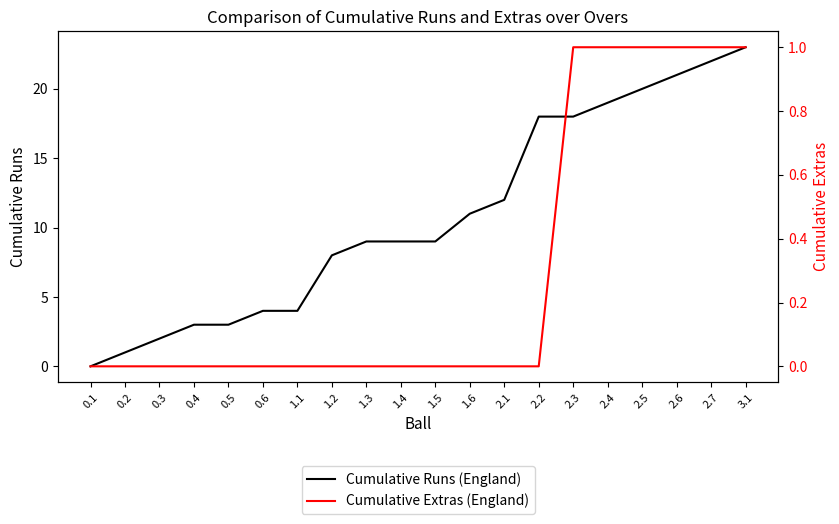

Which series has the largest total across all categories?

Cumulative Runs (England)